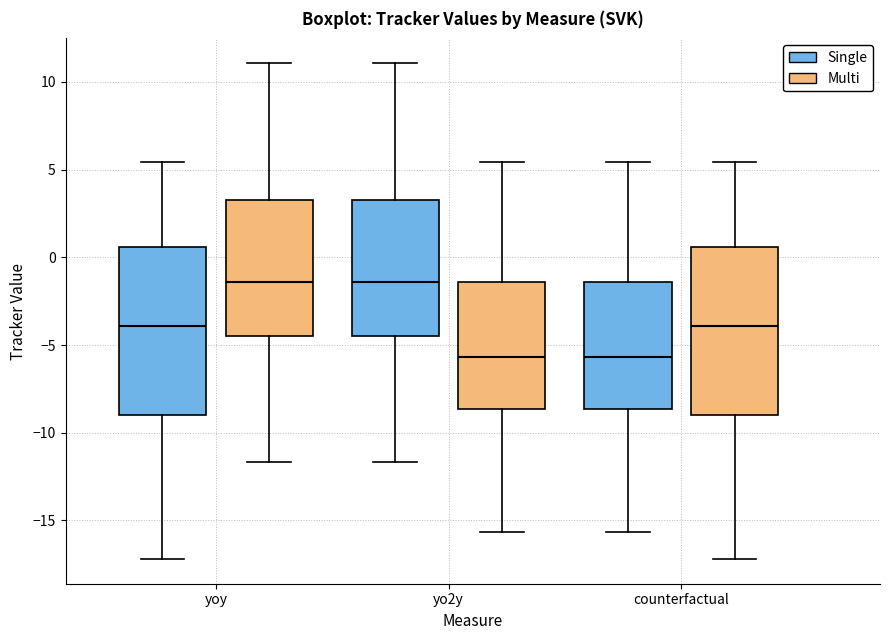

Where does the upper whisker of the box for yoy (Multi) end on the y-axis? The values are not printed on the chart, so give them approximately, as read against the axis.

11.0